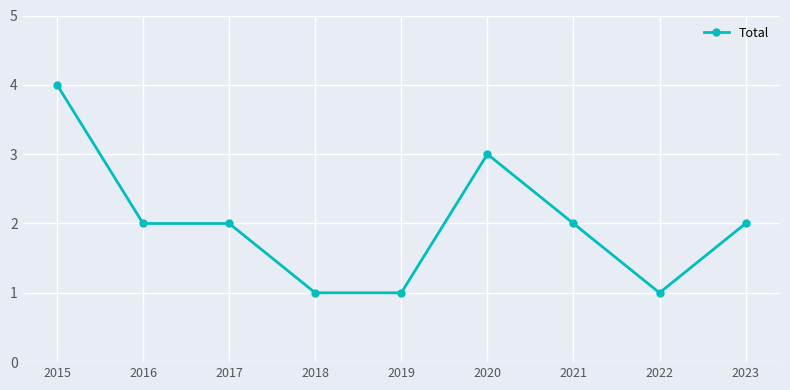

What is the value of the 7th point from the left?

2